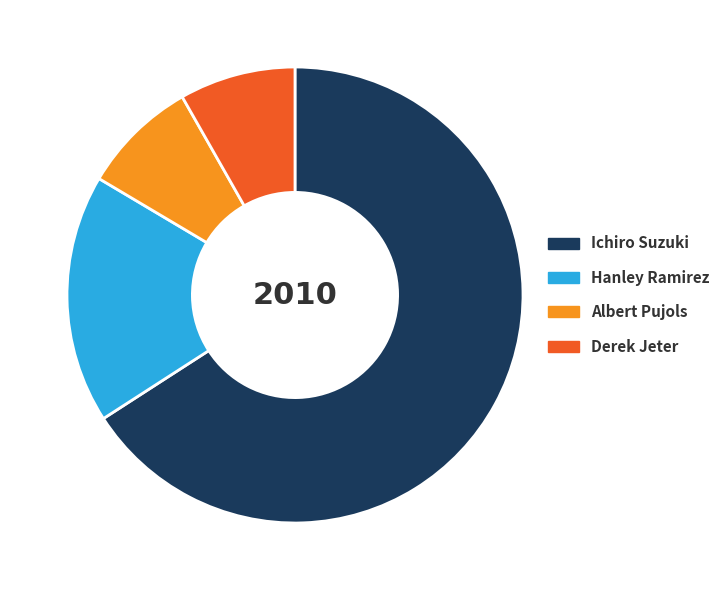

The Albert Pujols slice represents 8% of the pie. True or false?

True